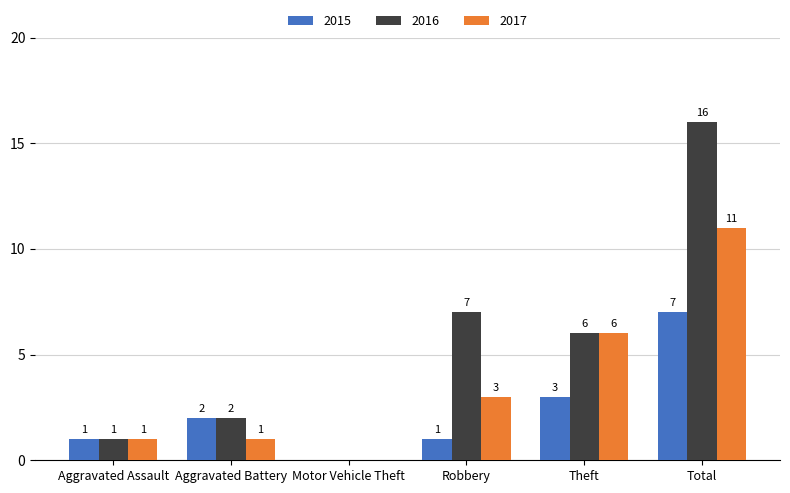

What is the sum of all 2016 values?

32